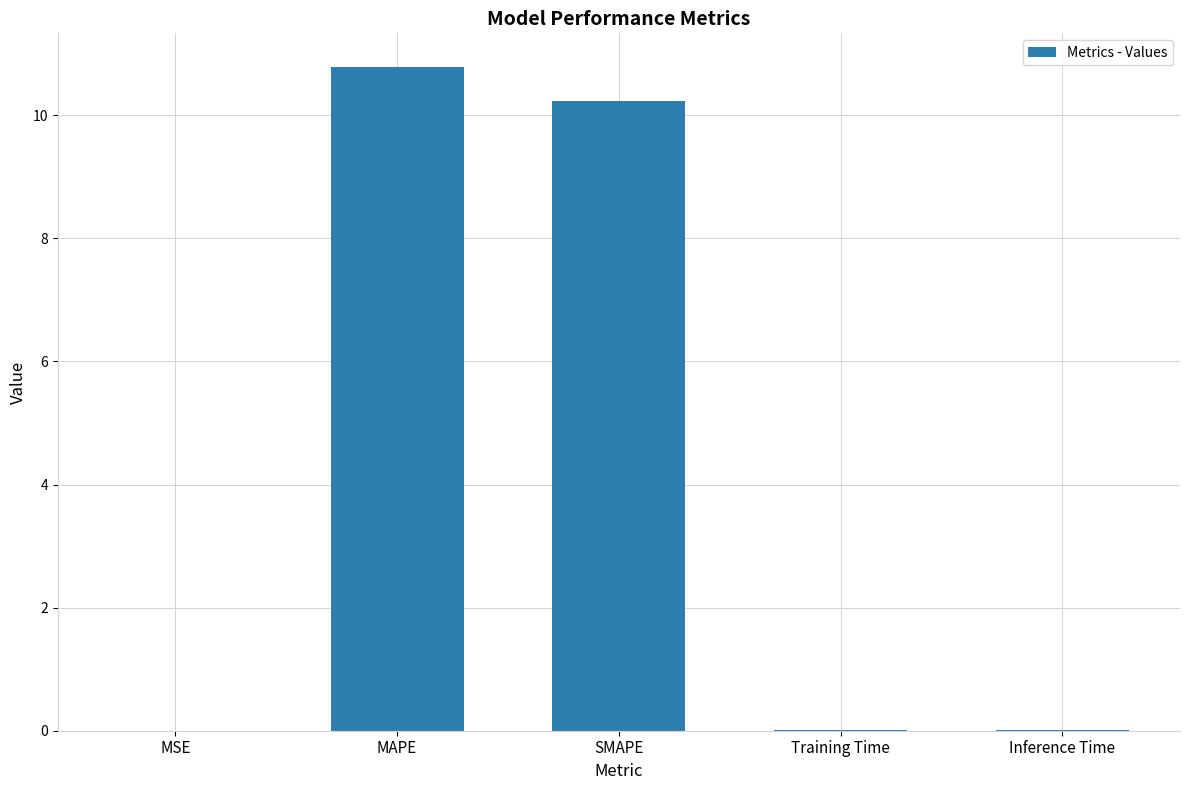

What is the greatest value displayed?

10.8